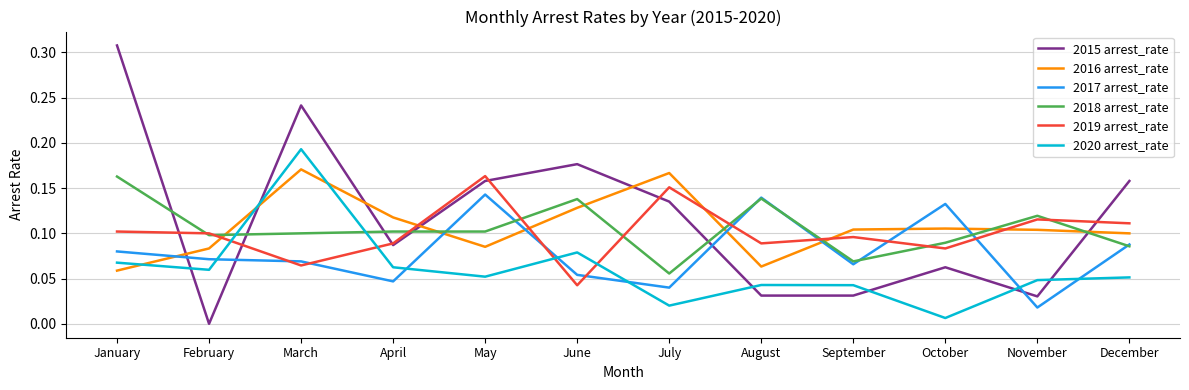

Between which two adjacent categories do 2018 arrest_rate and 2015 arrest_rate first intersect?

January and February